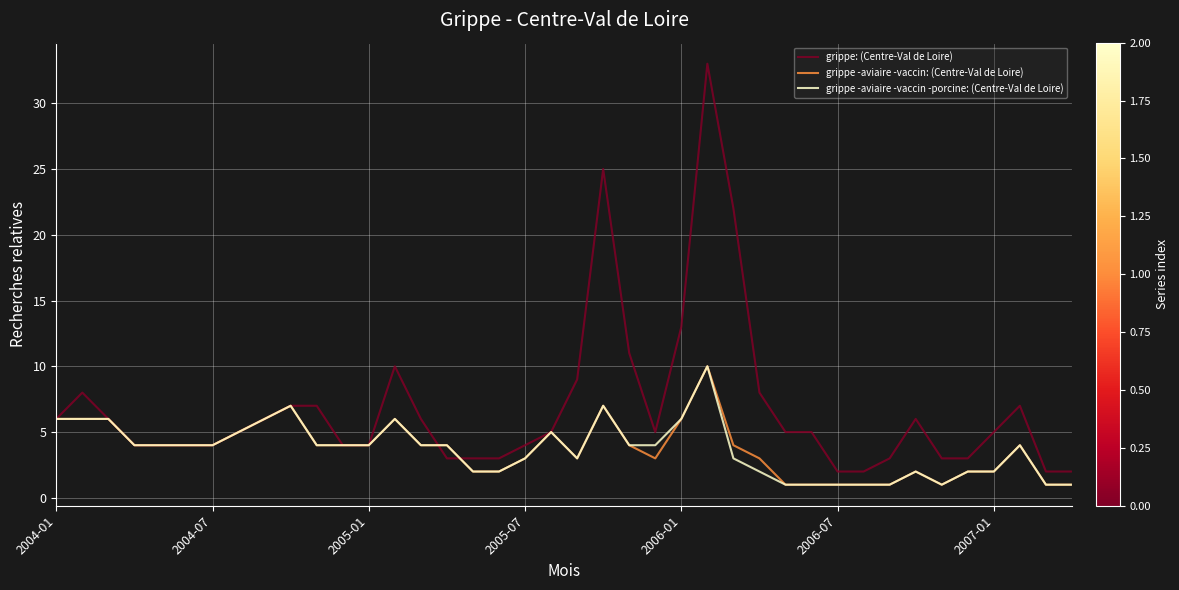

Which series has the largest range (max minus min)?

grippe: (Centre-Val de Loire)